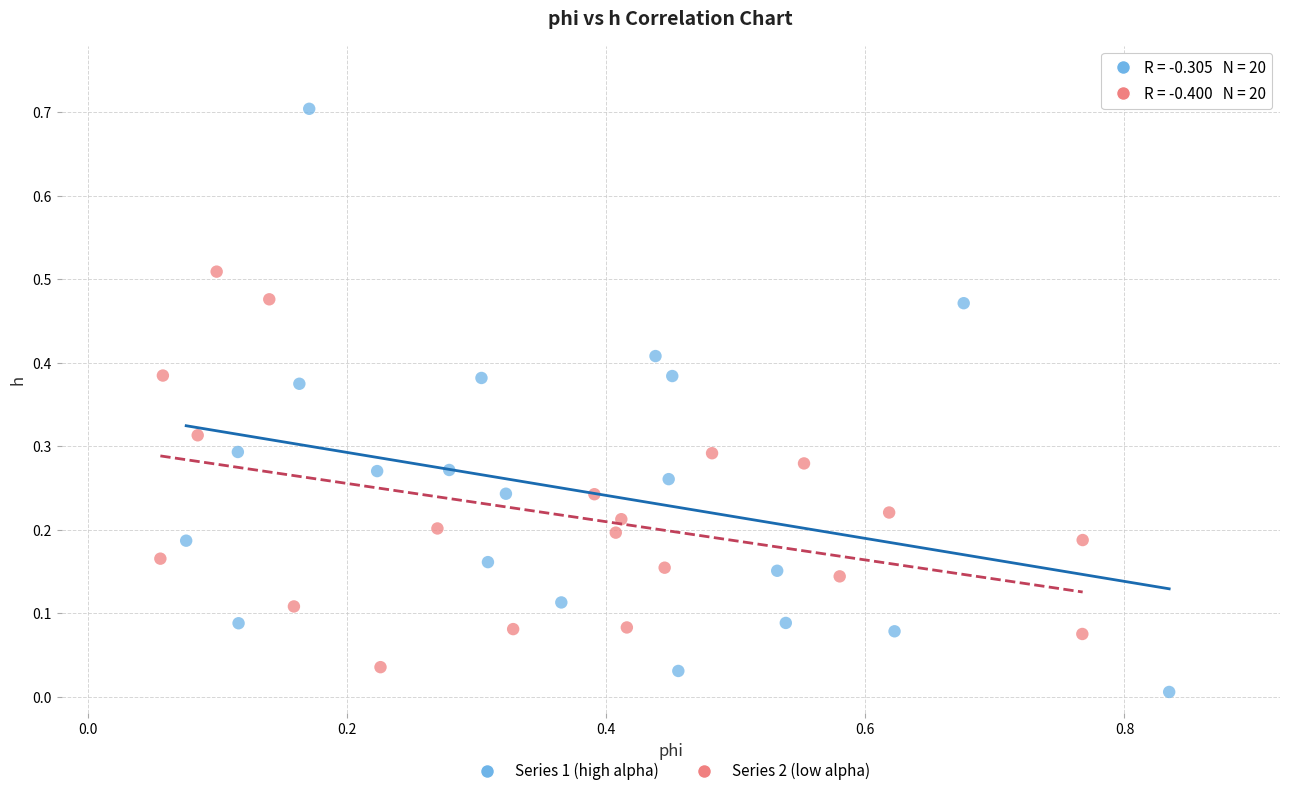

Which series has the widest spread of Y values?

Series 1 (high alpha)